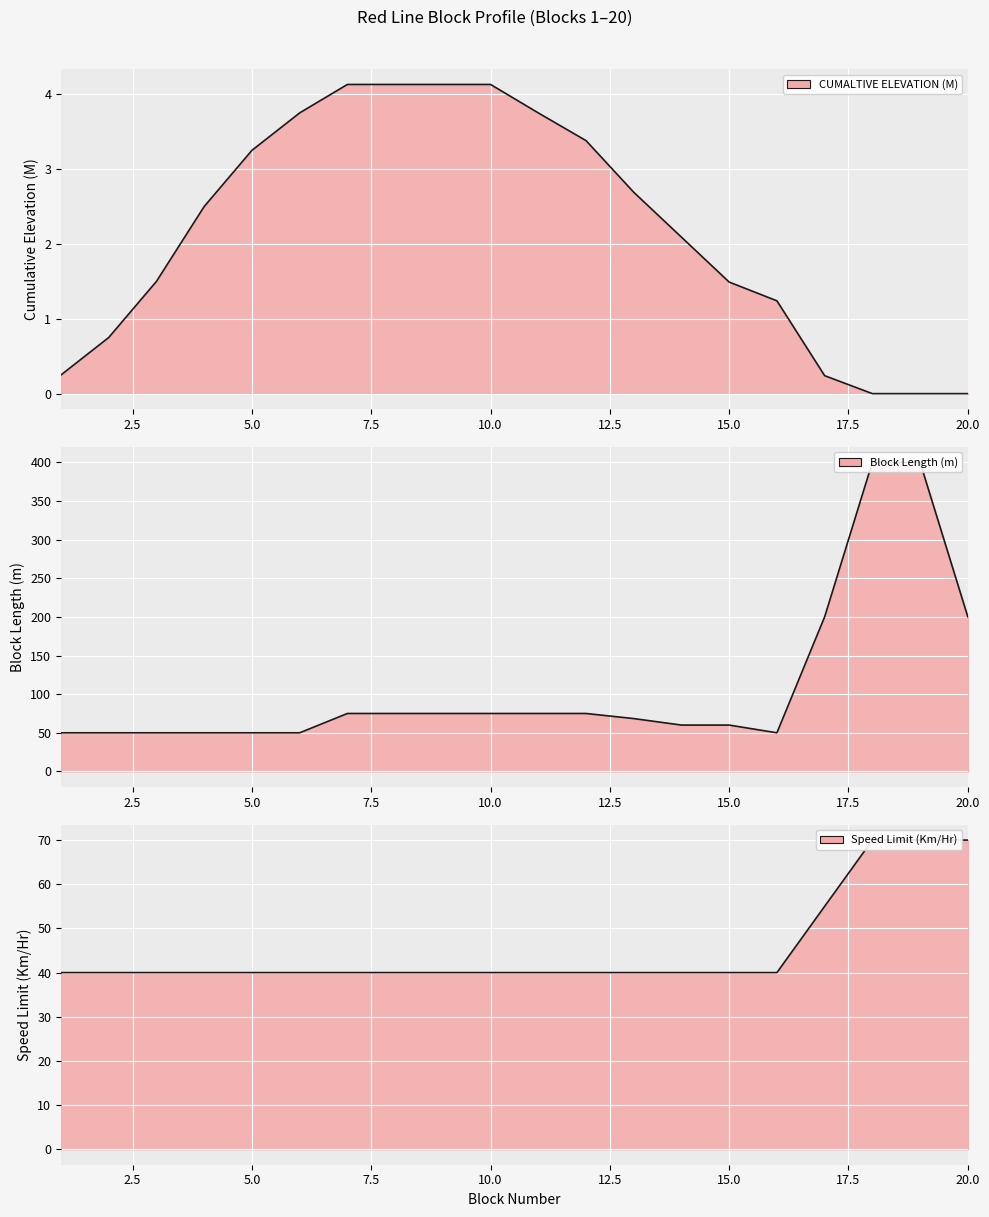

Where is Speed Limit (Km/Hr) nearest to the value 55?

17